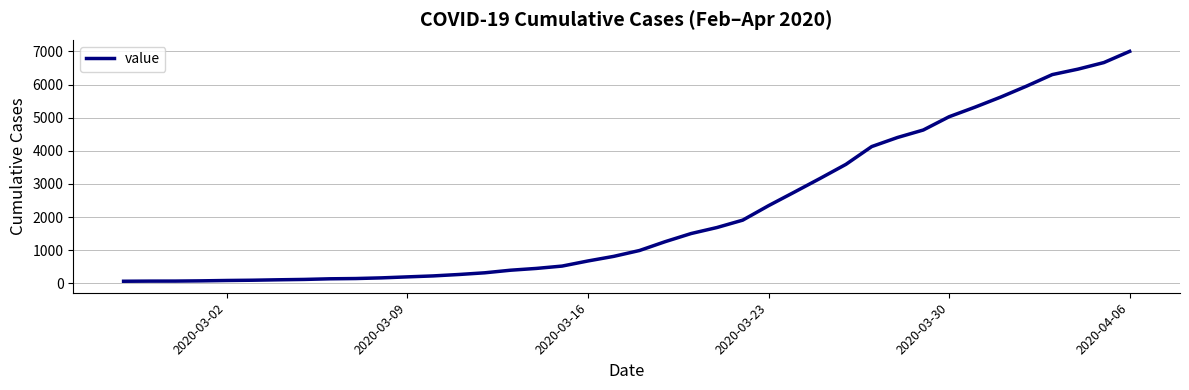

How many lines are shown in the chart?

1